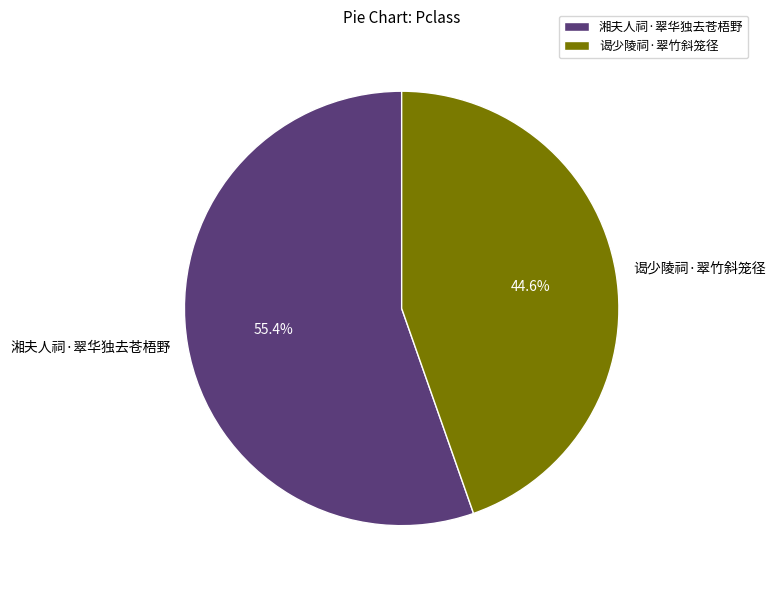

How many slices are in this pie chart?

2